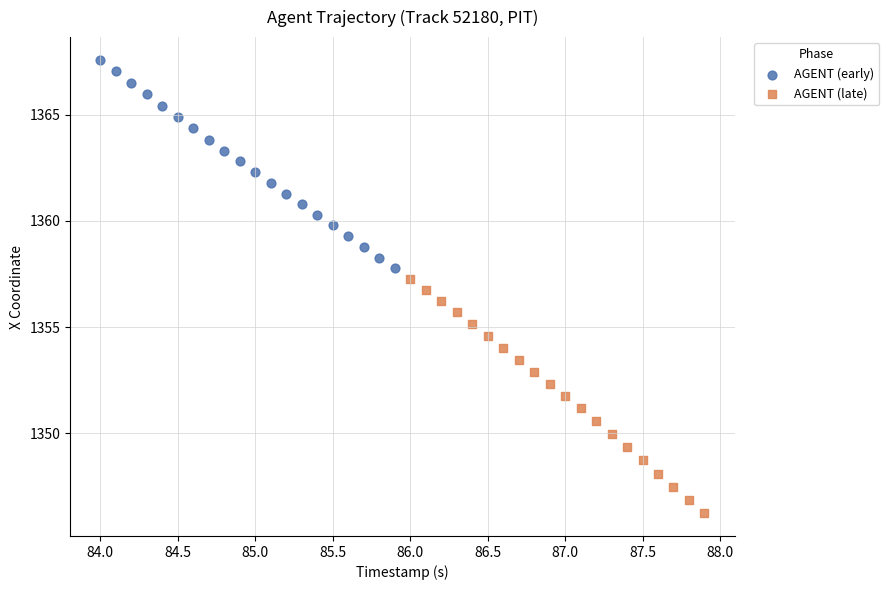

Which series has the largest Y range (max minus min)?

AGENT (late)